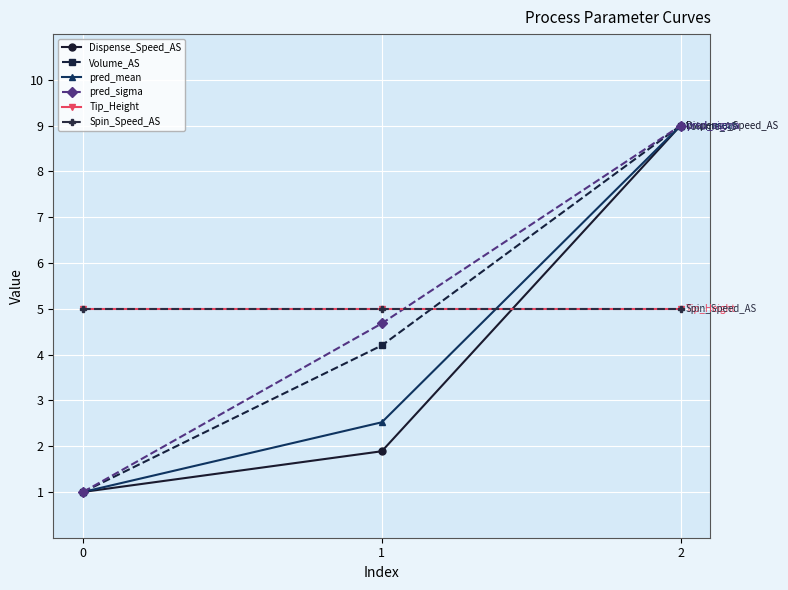

What is the value of the pred_sigma point at the 2nd from the left?

4.7